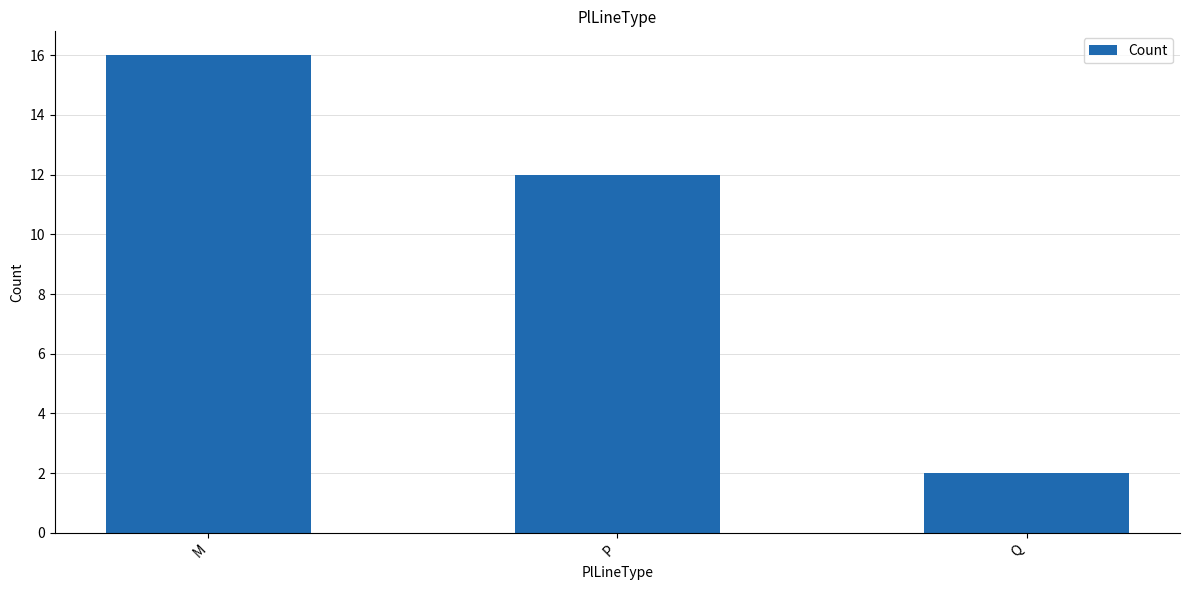

Reading left to right, what are all the values shown in this chart?

16	12	2